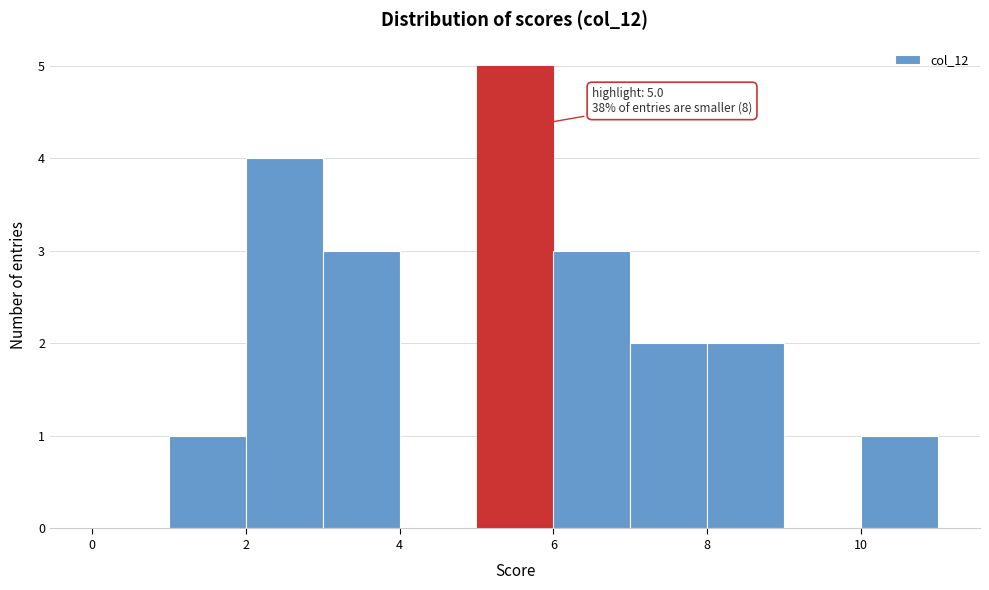

Which range on the x-axis has the tallest bar?

5 to 6